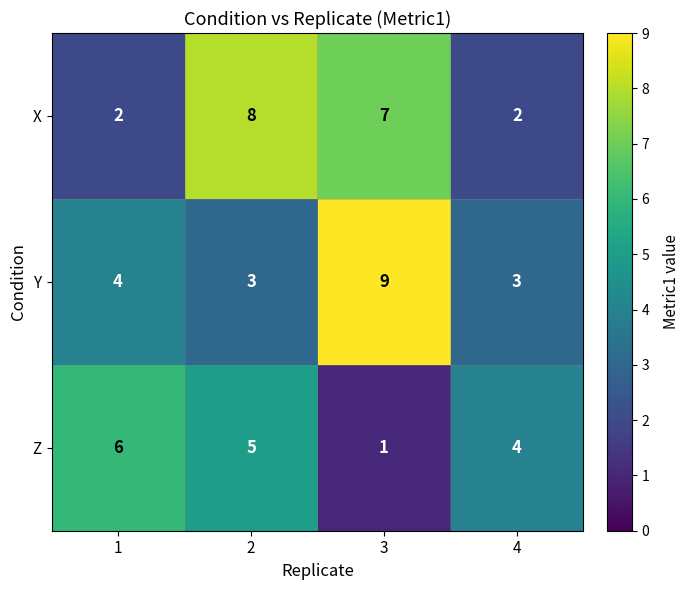

The value of Z at 2 is 5. True or false?

True